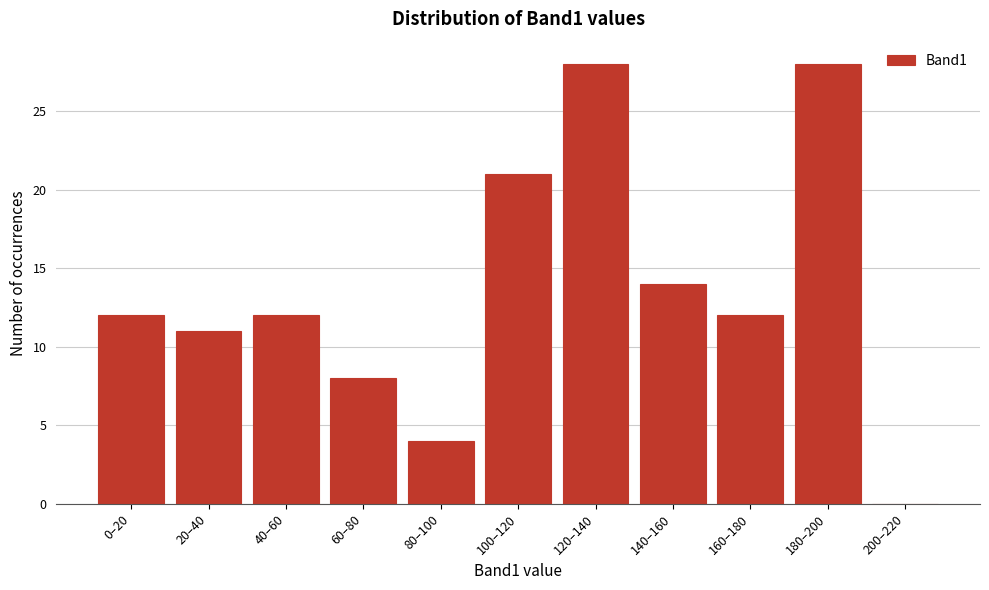

Reading left to right, what are all the values shown in this chart?

0–20=12	20–40=11	40–60=12	60–80=8	80–100=4	100–120=21	120–140=28	140–160=14	160–180=12	180–200=28	200–220=0